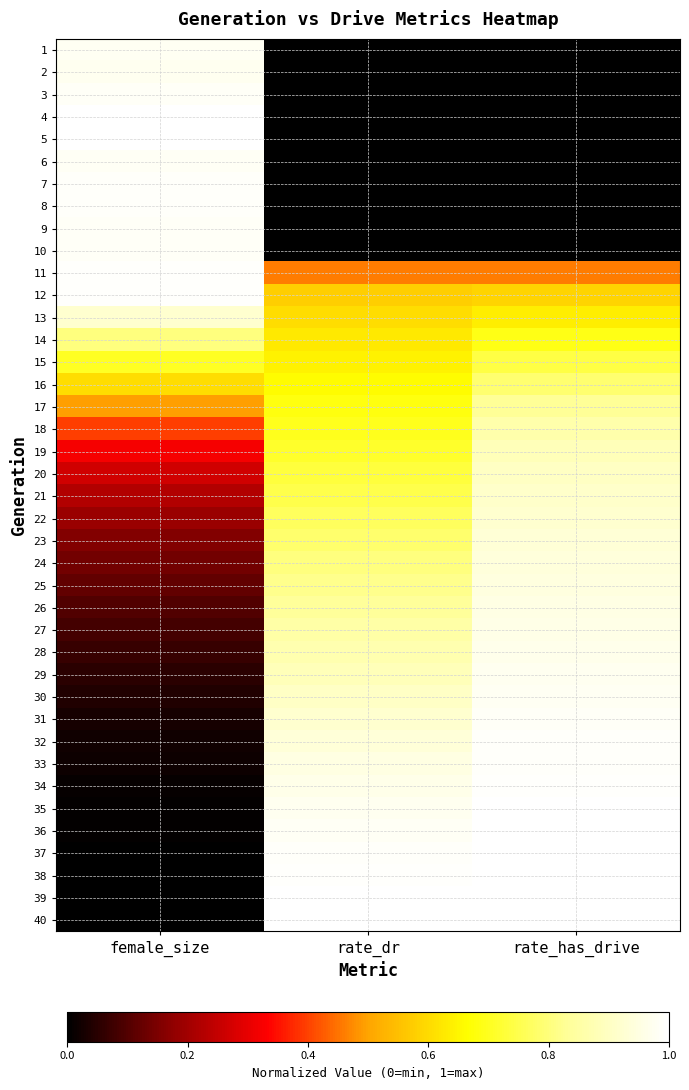

At which category is the sum across all series the highest?

rate_has_drive